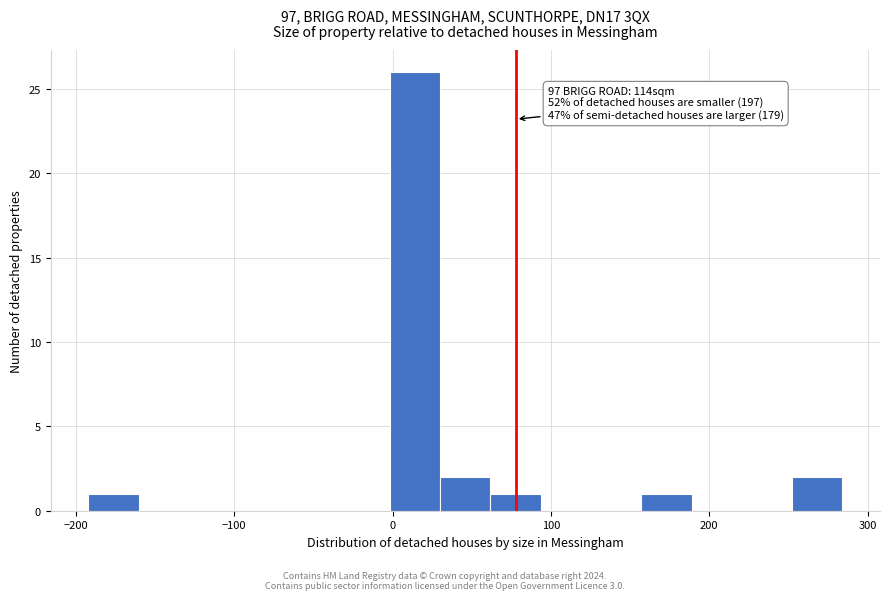

Around what value on the x-axis is the tallest bar? Give the approximate position of its centre, as read against the axis.

10